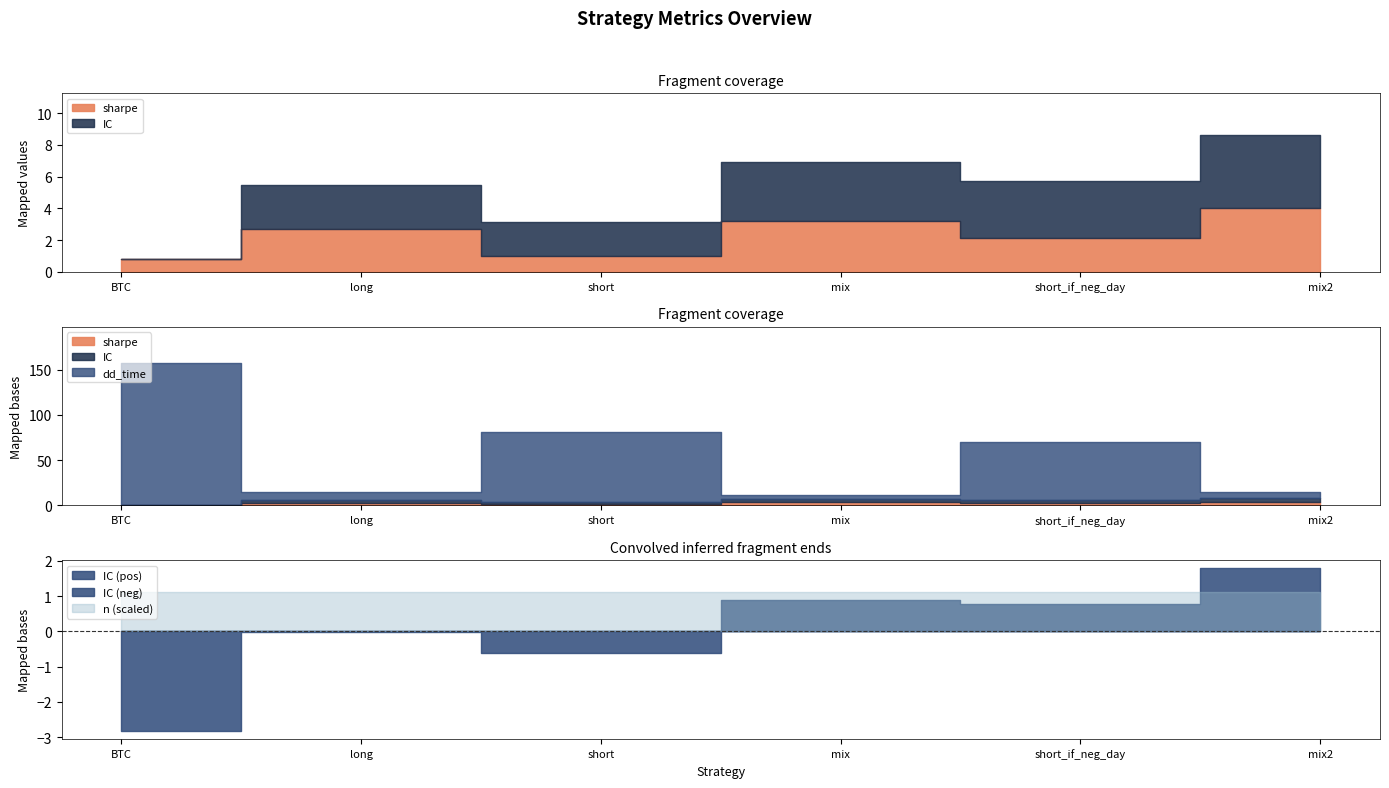

Which series changed the most between BTC and short_if_neg_day?

dd_time